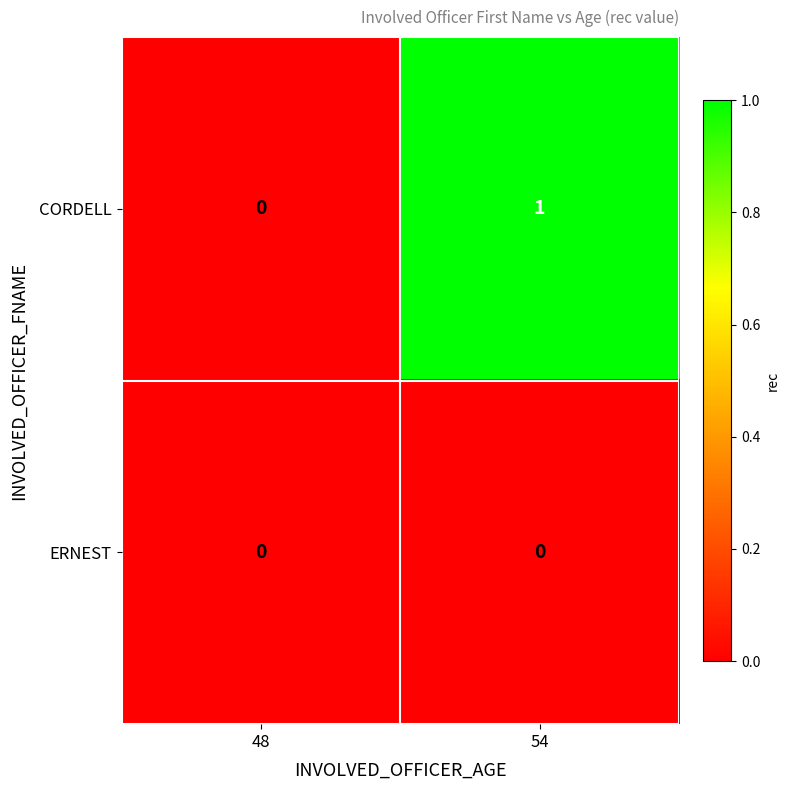

Which series has the largest total across all categories?

CORDELL